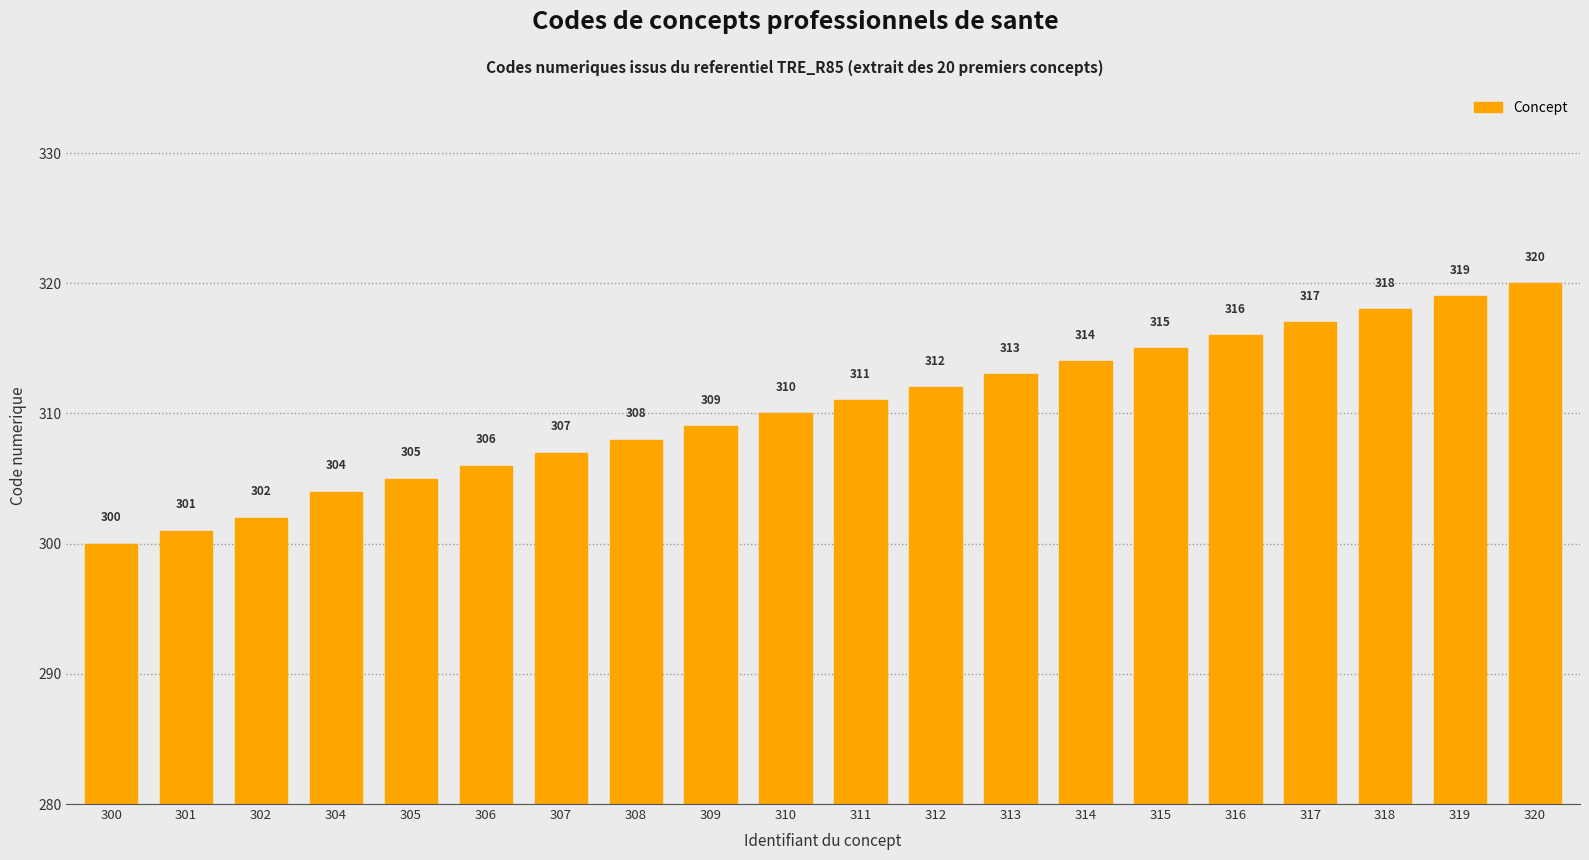

What is the change in value from 313 to 320?

+7